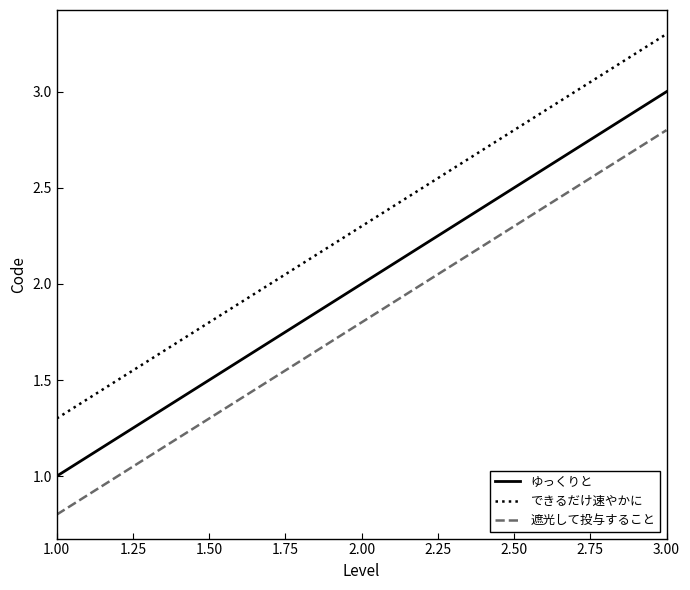

Which series has the largest total across all categories?

できるだけ速やかに